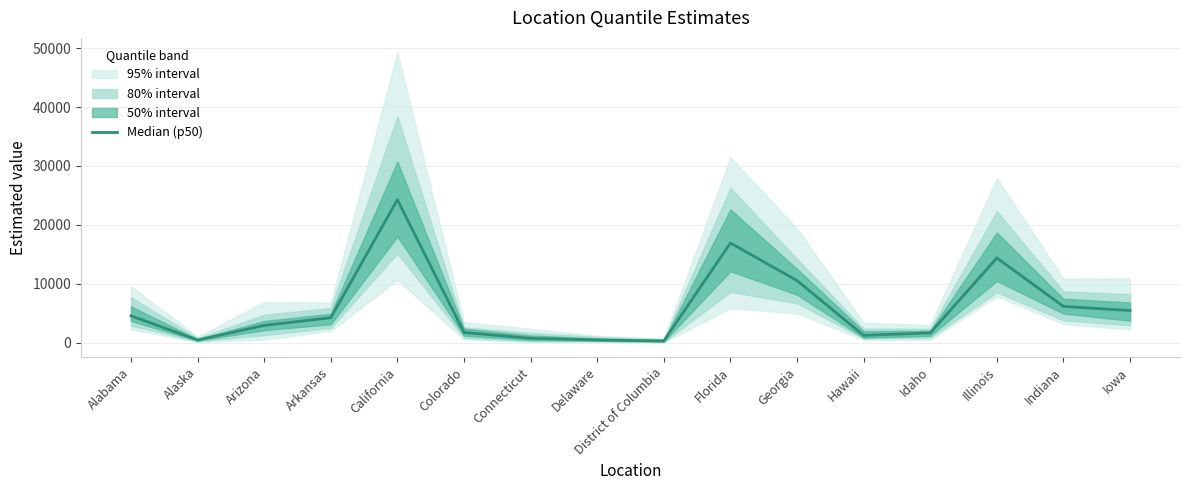

How many points are lower than both their immediate neighbors (excluding endpoints)?

3